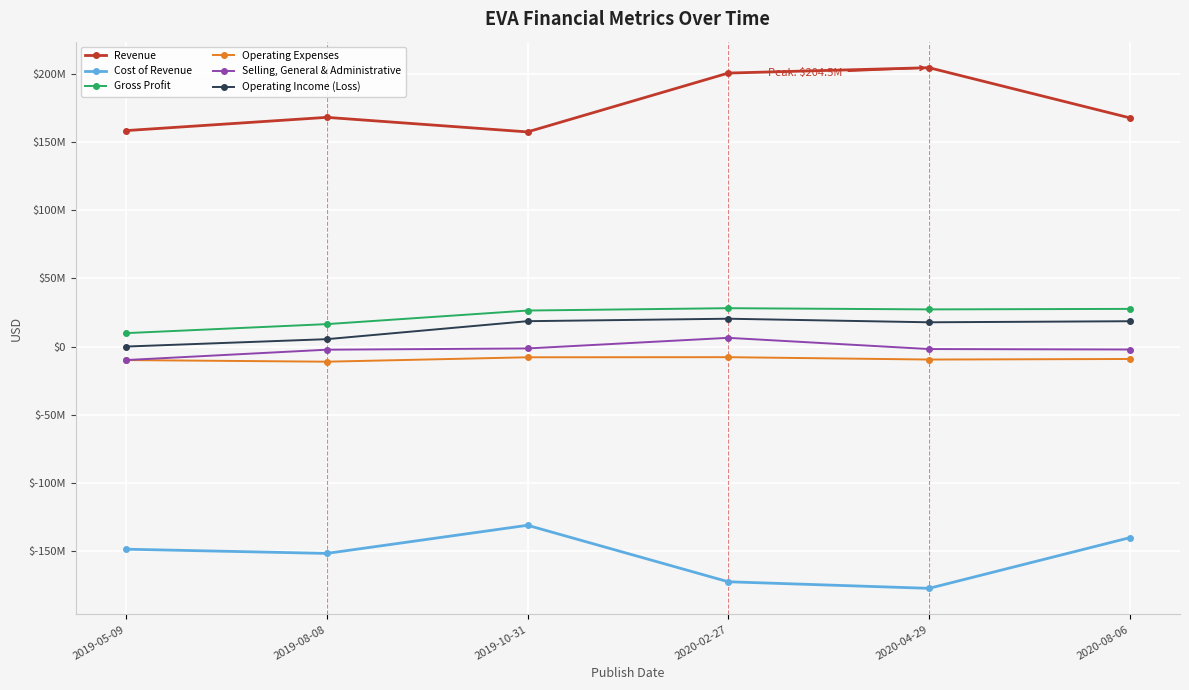

What is the label of the 2nd point from the right?

2020-04-29